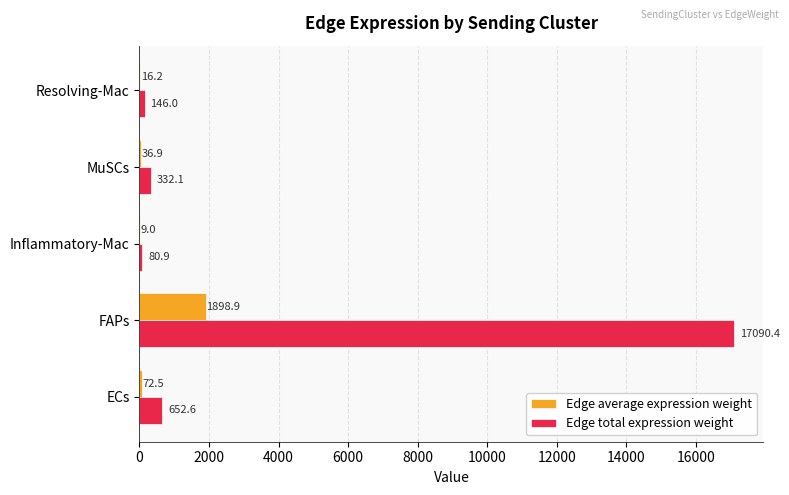

Which series has the widest spread of values?

Edge total expression weight